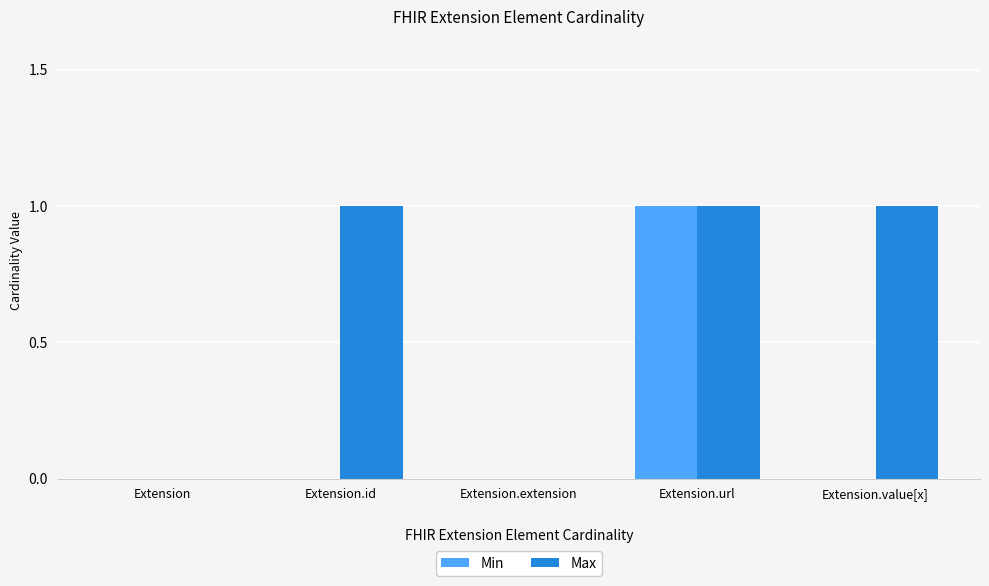

True or false: Min has a value of 1 at Extension.url.

True